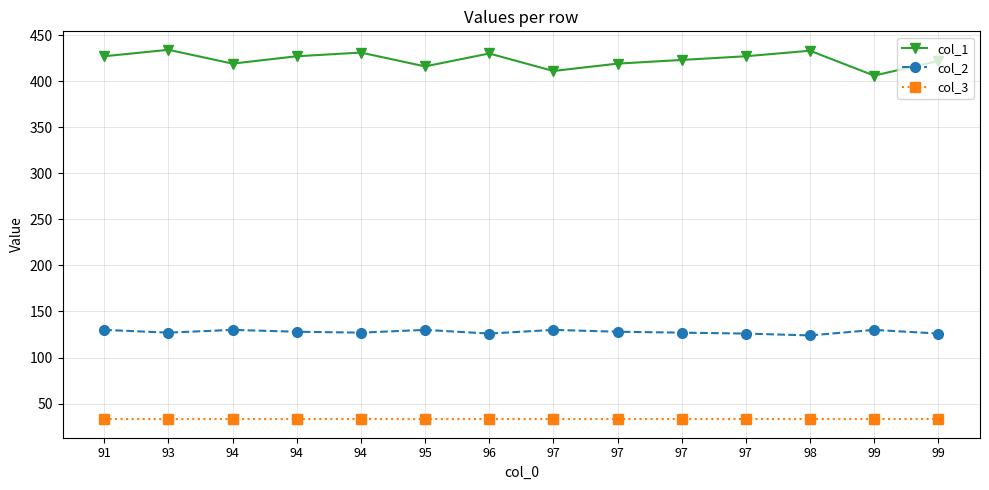

Which series has the largest range (max minus min)?

col_1